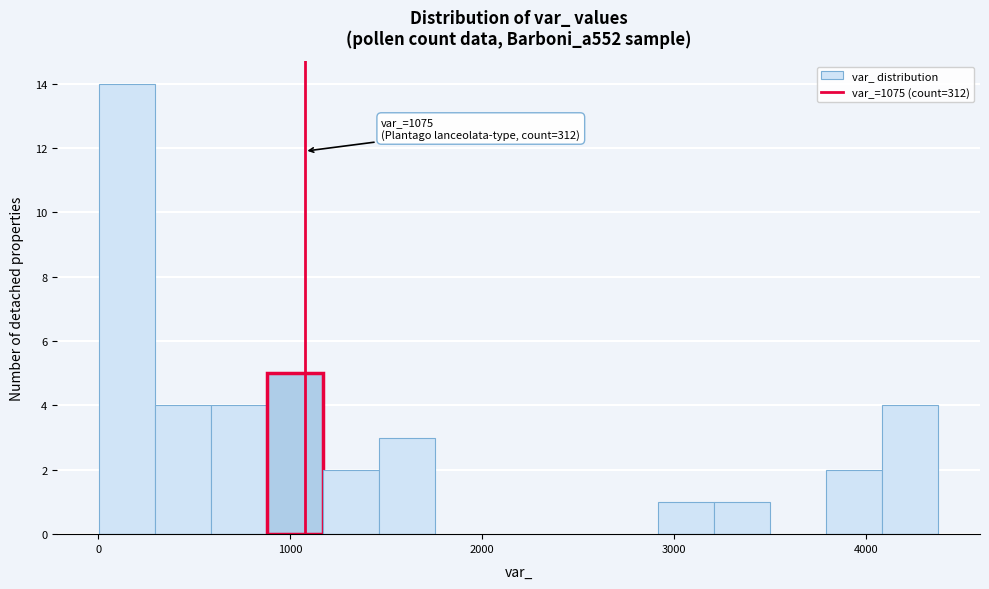

Around what value on the x-axis is the tallest bar? Give the approximate position of its centre, as read against the axis.

200